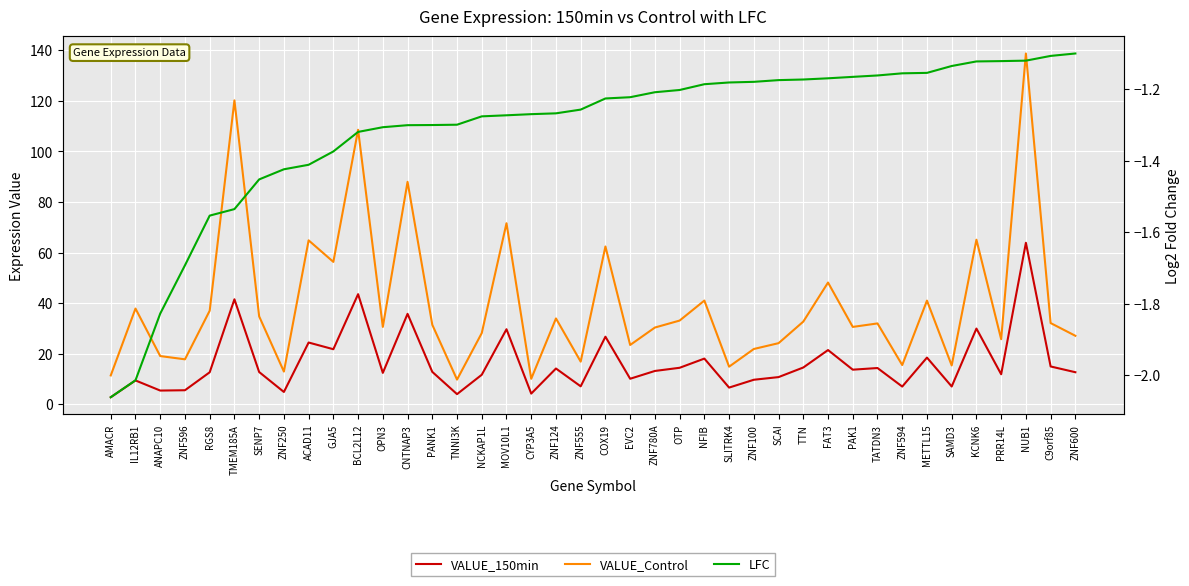

Is the value of VALUE_Control at PANK1 greater than the value of LFC at FAT3?

Yes